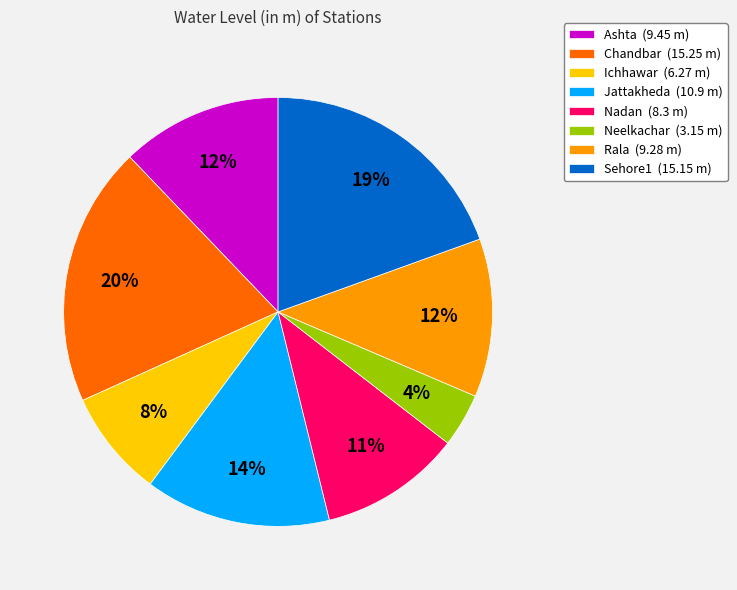

Is the sum of Neelkachar (3.15 m) and Rala (9.28 m) greater than half?

No